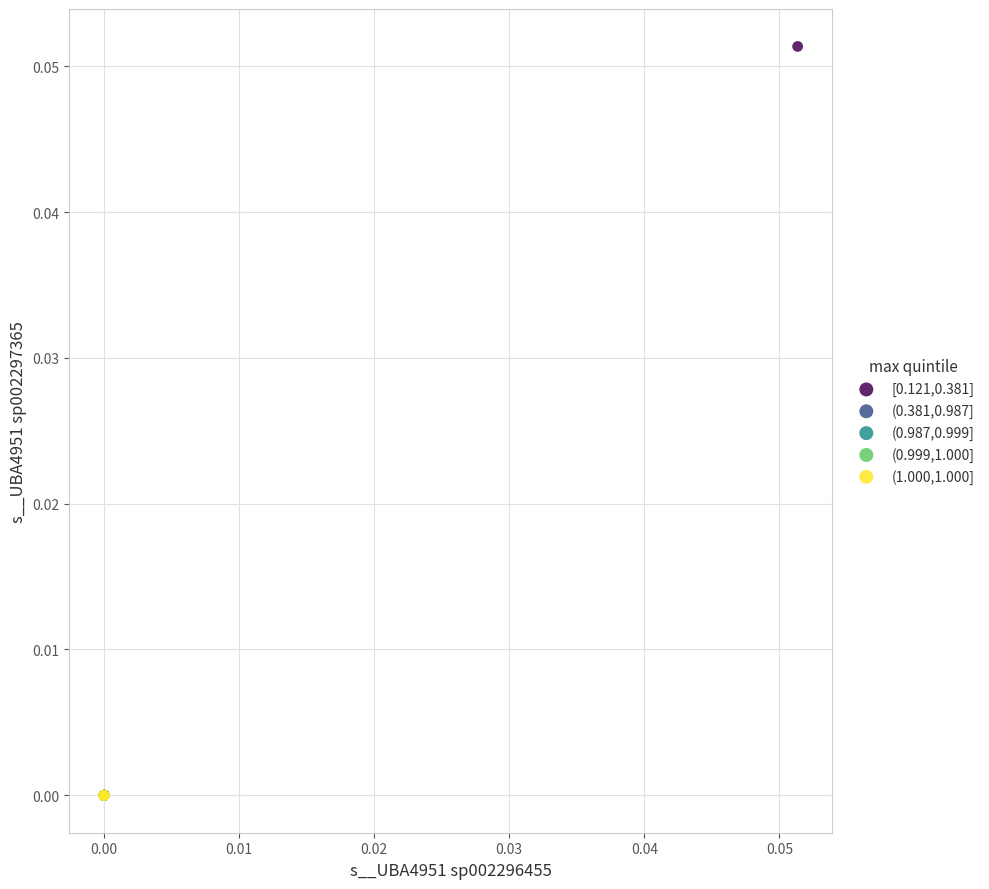

Which series has the largest Y range (max minus min)?

[0.121,0.381]